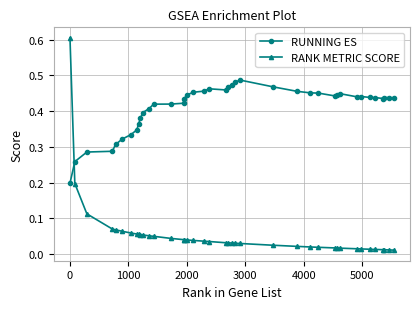

Which series has the largest total across all categories?

RUNNING ES